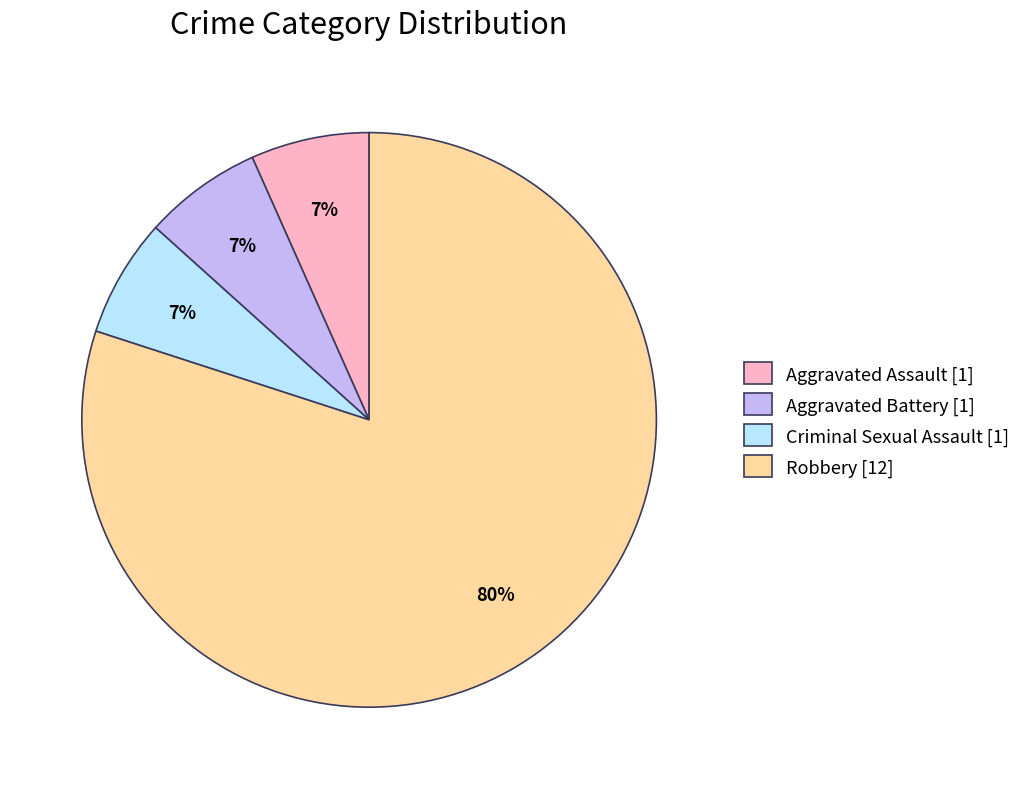

True or false: Robbery accounts for 91% of the total.

False